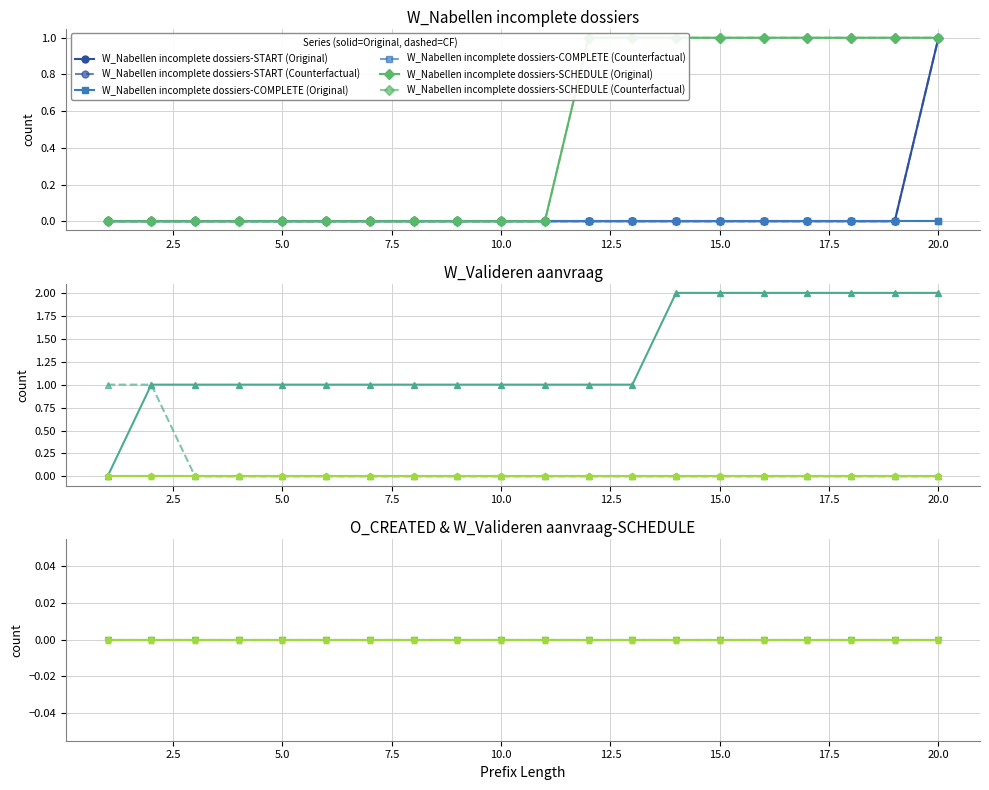

Which label corresponds to the largest value in the chart?

14